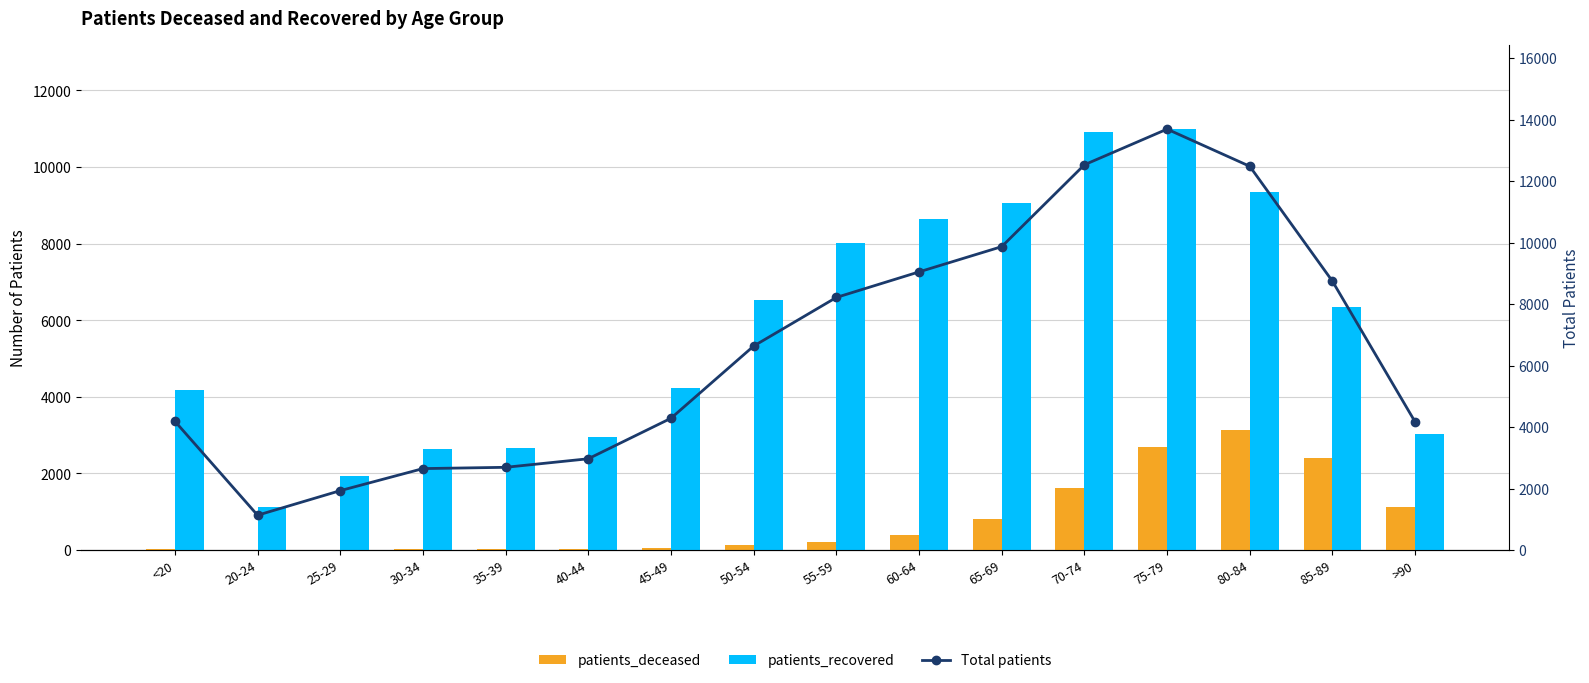

What is the total value across all series at 55-59?

16428